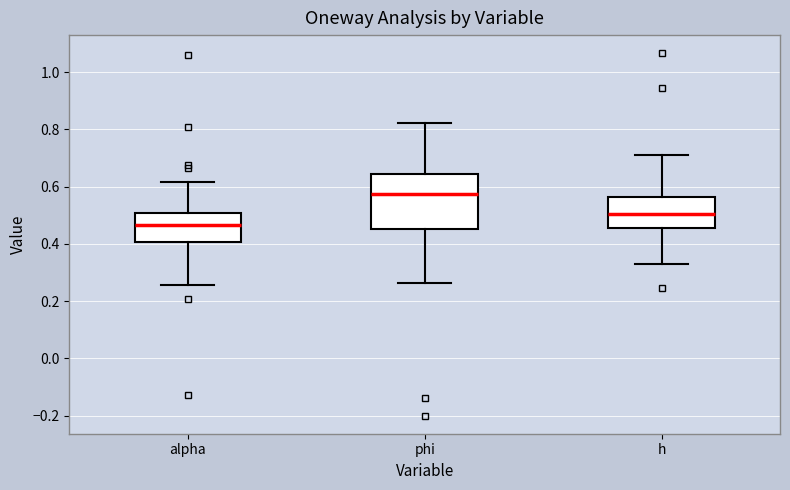

Which box's median line is the highest?

phi